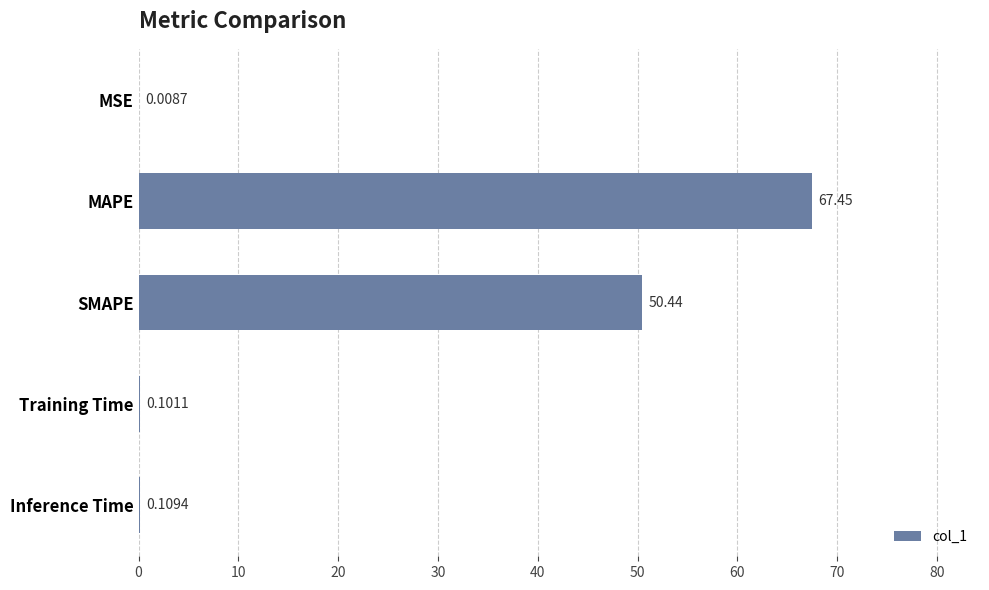

At which label is the value closest to 33?

SMAPE